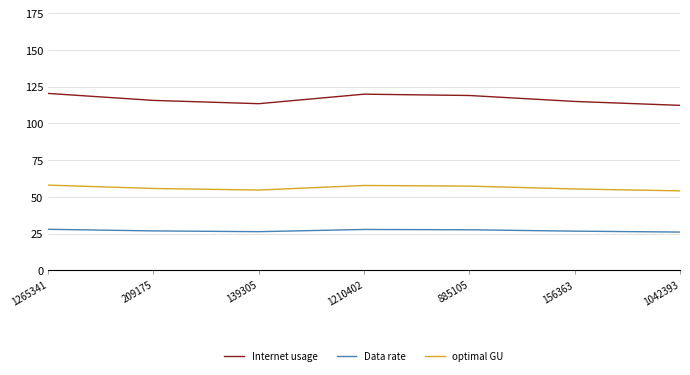

What is the spread (max minus min) of values at 1042393?

86.2